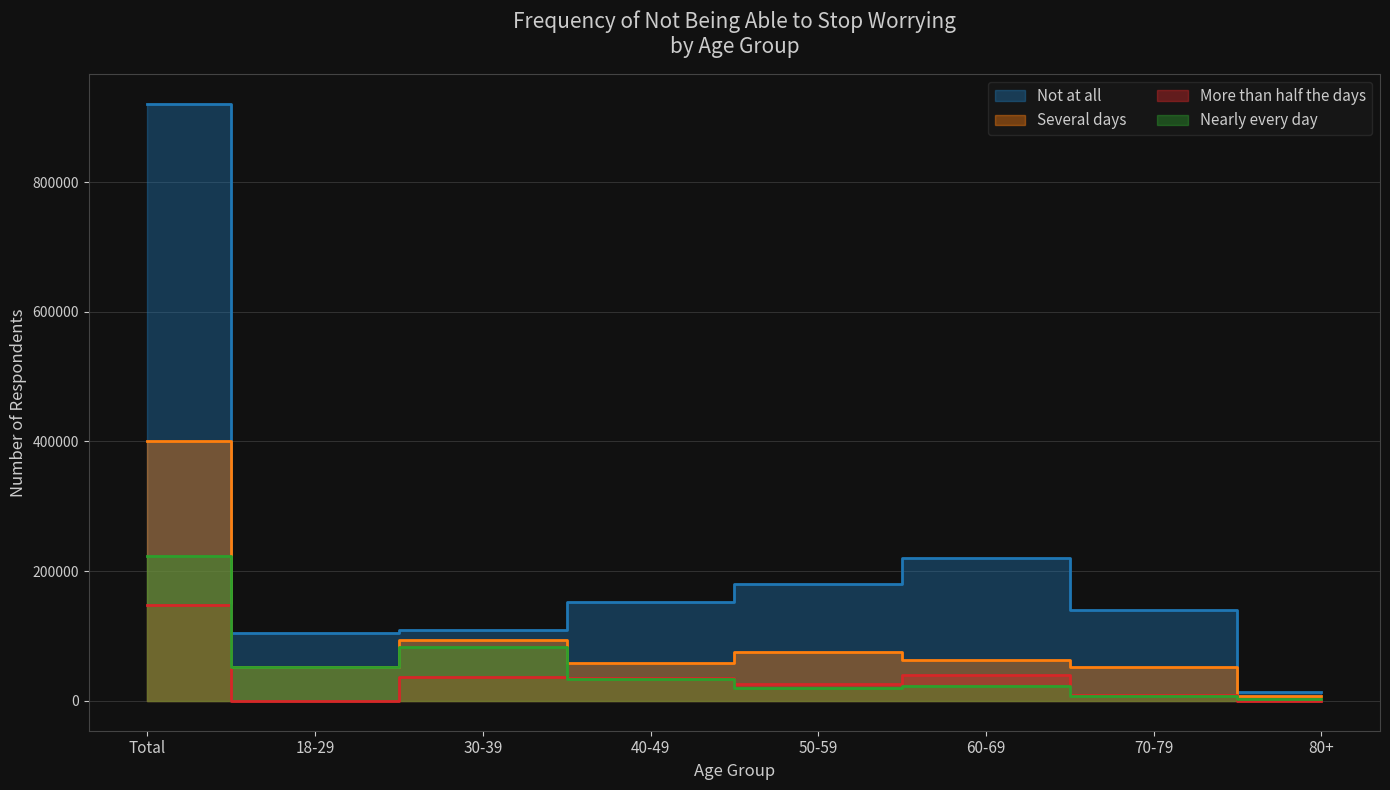

What is the sum of all Nearly every day values?

445705